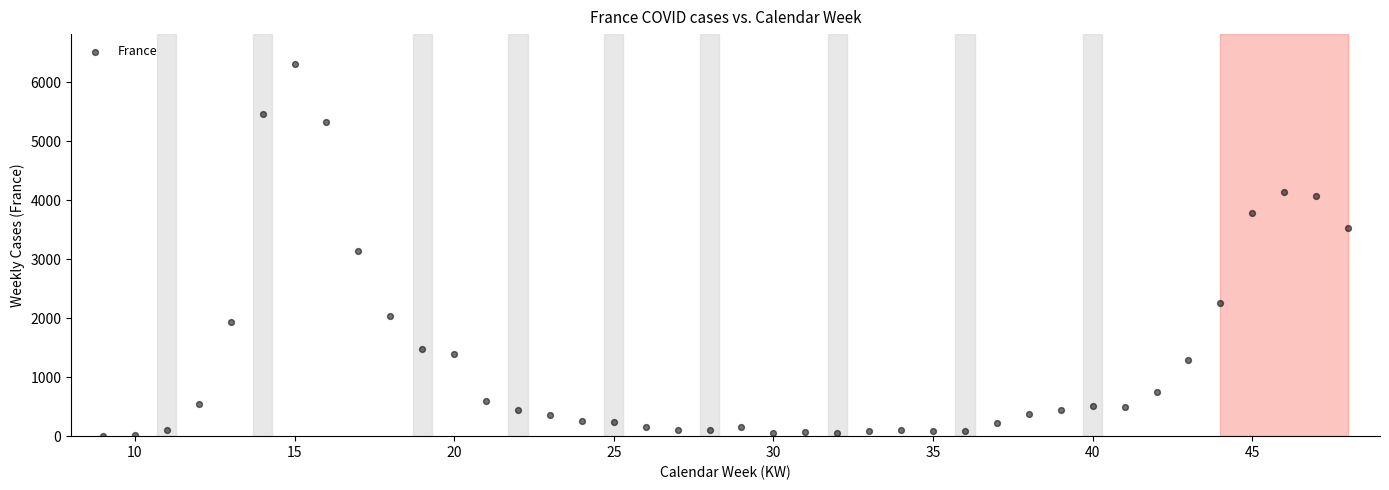

What is the range of X values (max minus min)?

39